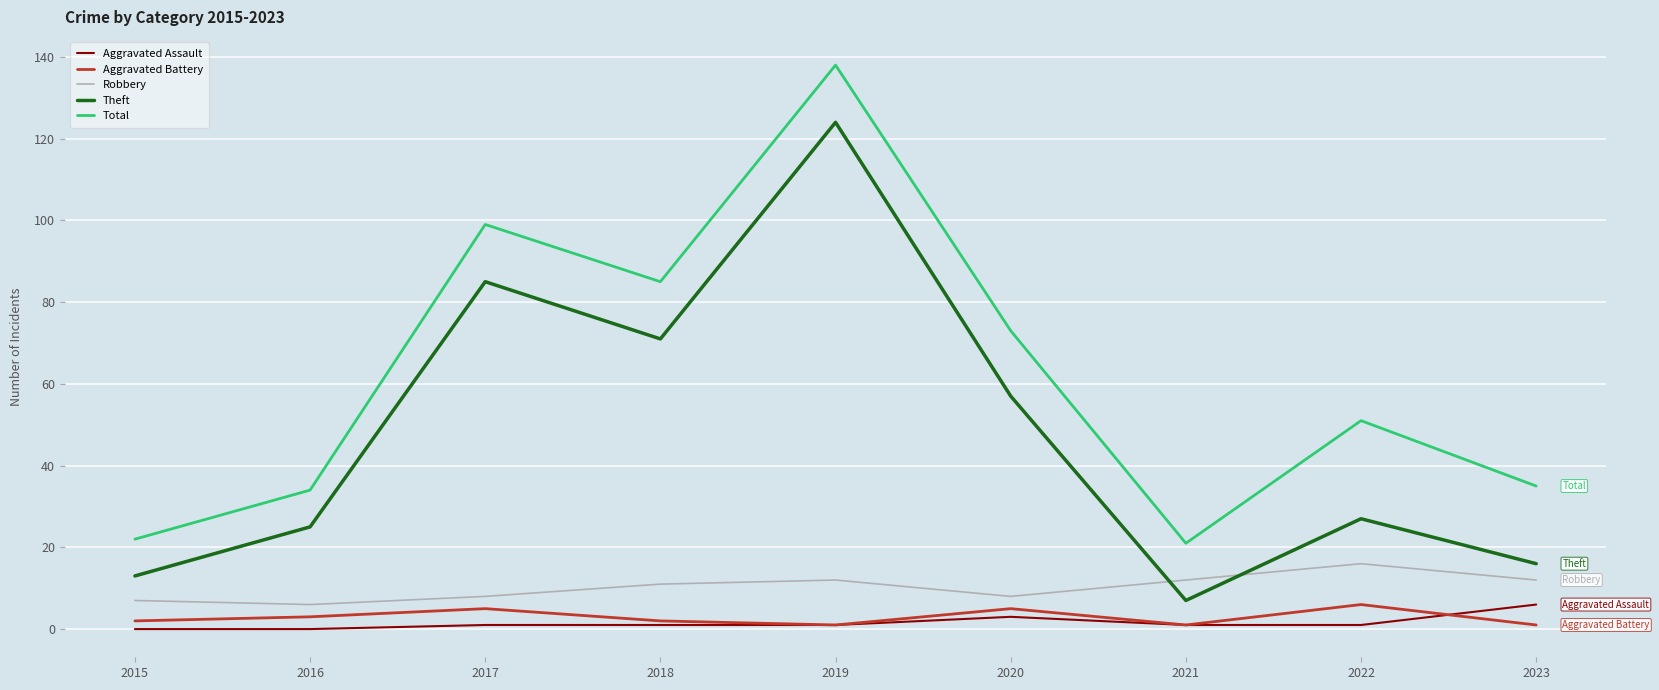

After their last crossing, which series has the higher values: Robbery or Theft?

Theft